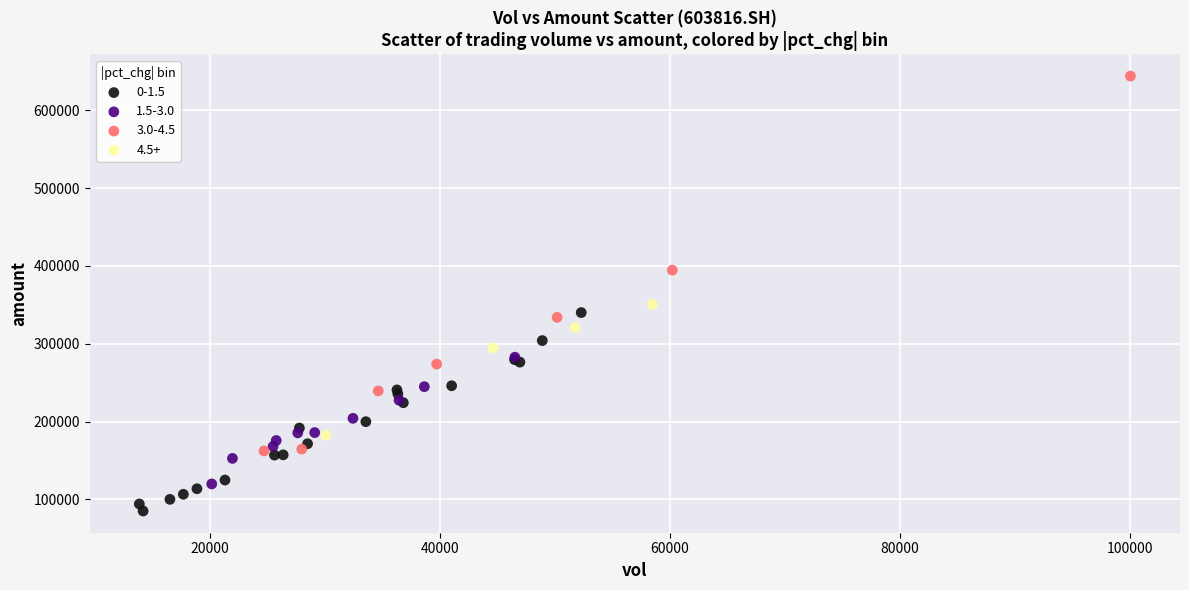

Which series contains the lowest Y value?

0-1.5